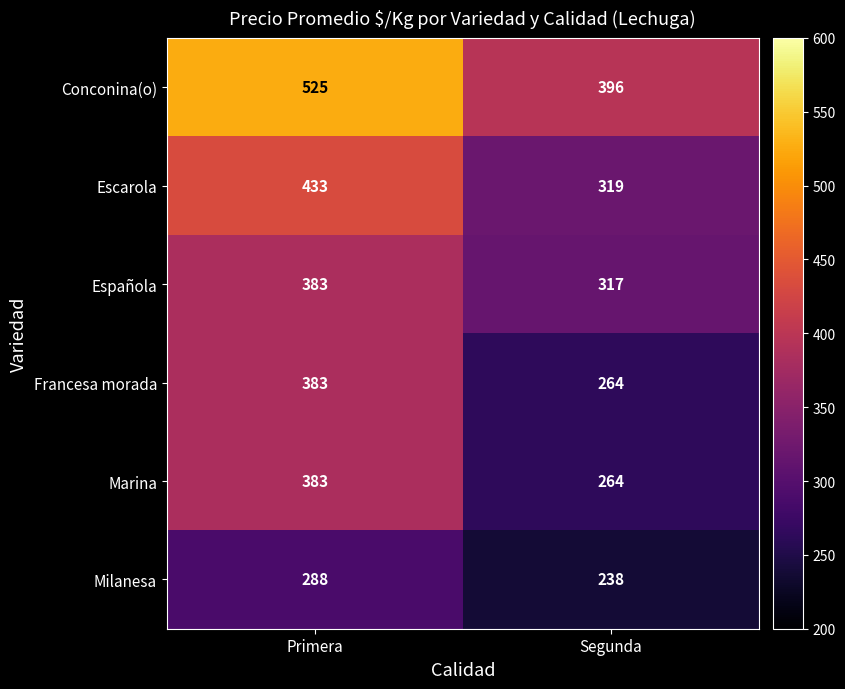

What is the spread (max minus min) of values at Primera?

237